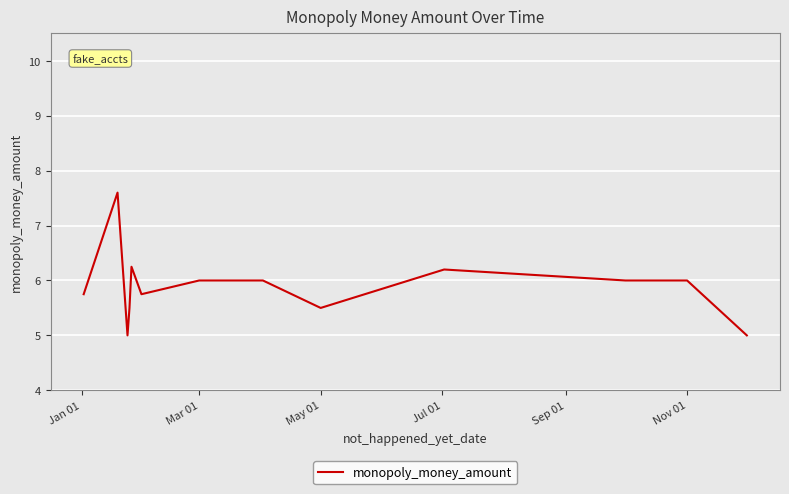

What is the greatest value displayed?

7.6